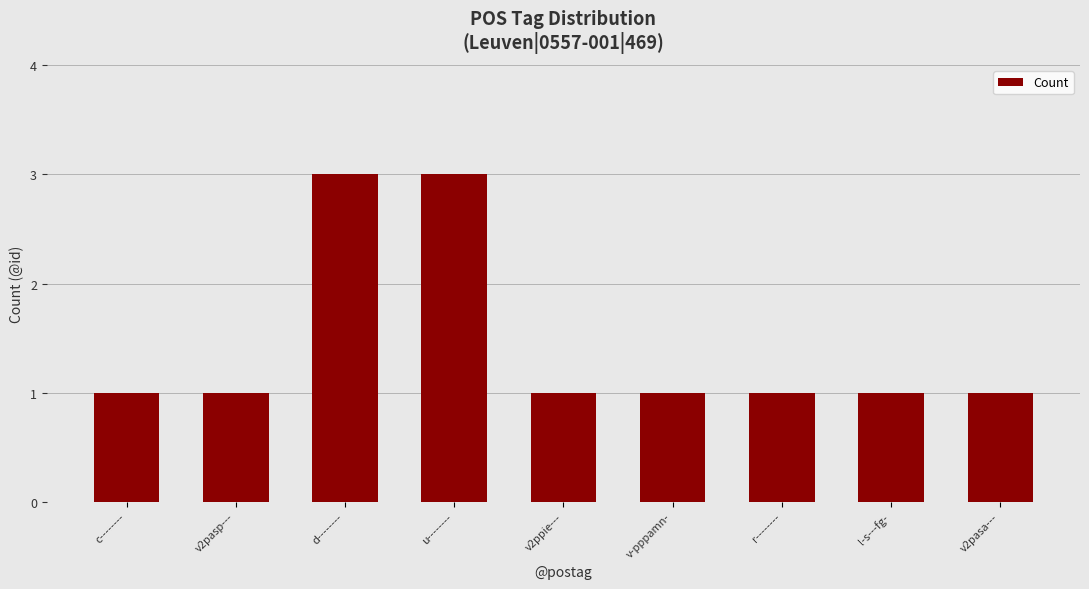

Does the chart contain any negative values?

No